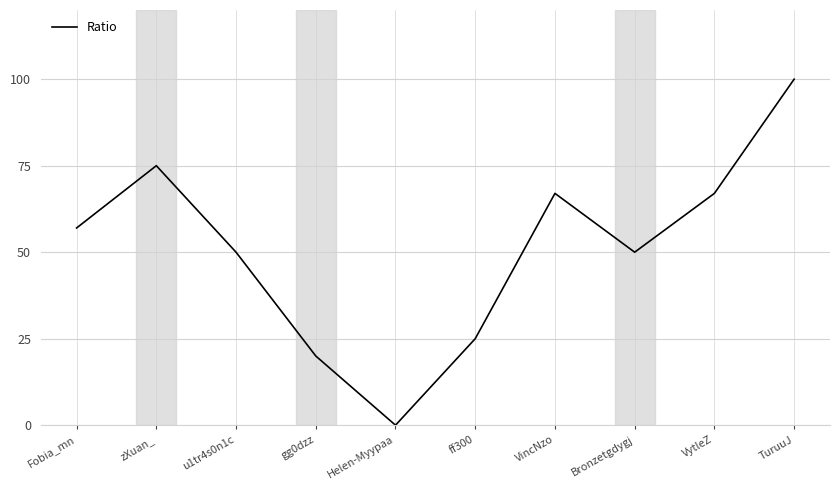

The value at Bronzetgdygj is 50. True or false?

True